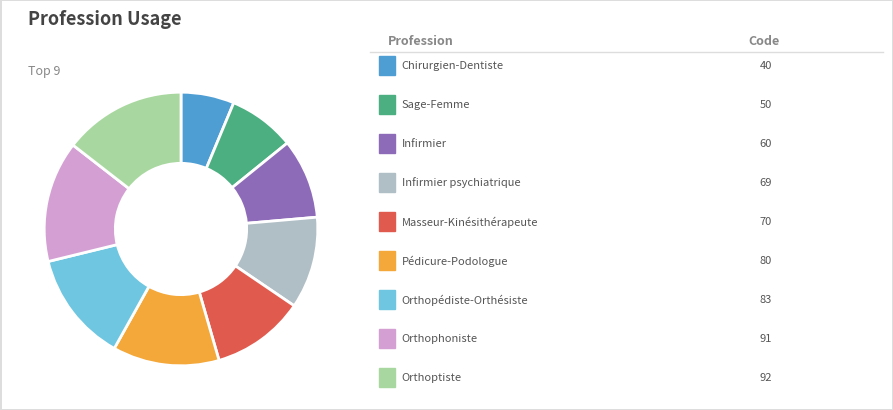

Does any single category account for the majority?

No